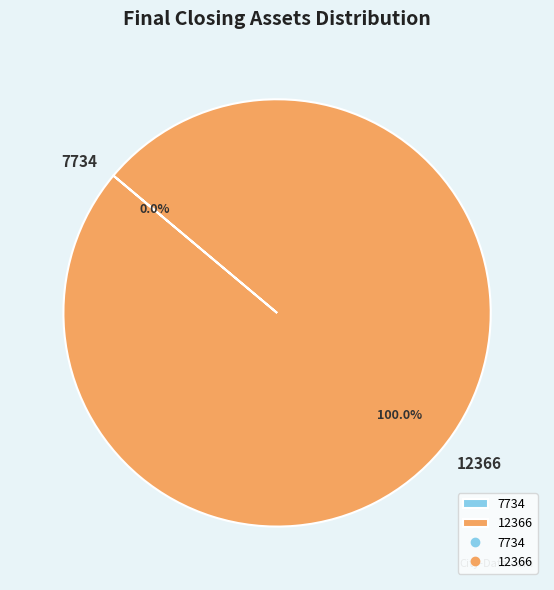

Is there any slice that represents more than half of the pie?

Yes